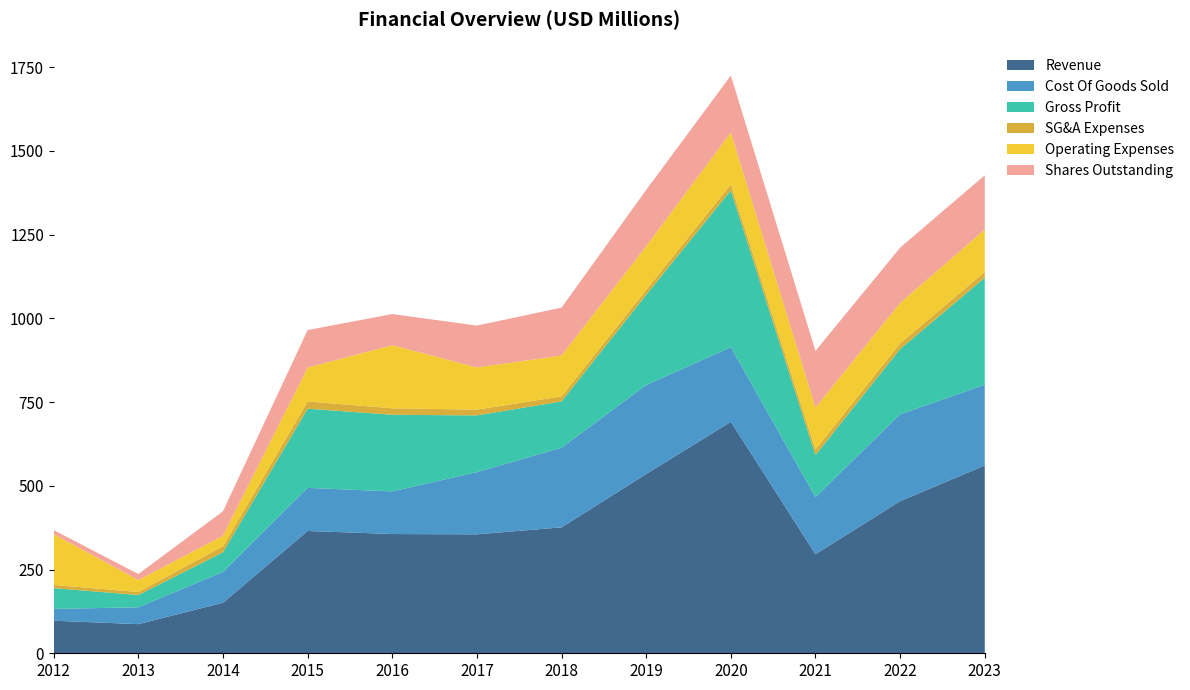

Reading right to left, list all the values displayed in this chart.

Revenue: 560.6	454.1	295.9	691.0	535.1	375.9	355.1	356.0	365.1	150.8	87.0	97.2
Cost Of Goods Sold: 241.1	259.3	170.2	222.8	265.8	237.7	185.7	127.2	128.7	92.1	50.3	35.2
Gross Profit: 319.5	194.8	125.6	468.3	269.2	138.2	169.3	228.8	236.5	58.7	36.7	62.0
SG&A Expenses: 17.4	16.9	16.6	17.9	14.8	15.1	17.2	19.4	21.6	18.1	8.8	9.8
Operating Expenses: 126.3	120.6	125.4	154.7	130.4	122.0	126.0	188.3	101.1	31.3	35.7	151.5
Shares Outstanding: 162.0	165.0	169.0	170.0	168.0	143.0	125.0	93.0	112.0	73.0	18.0	12.0